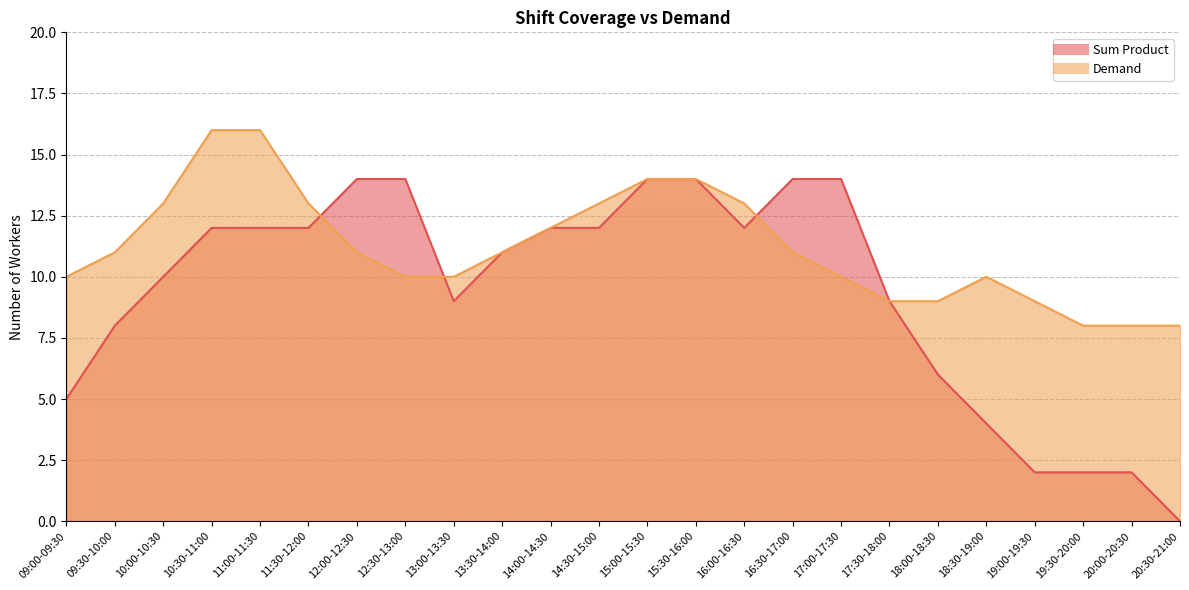

The value of Sum Product at 19:30-20:00 is 2. True or false?

True